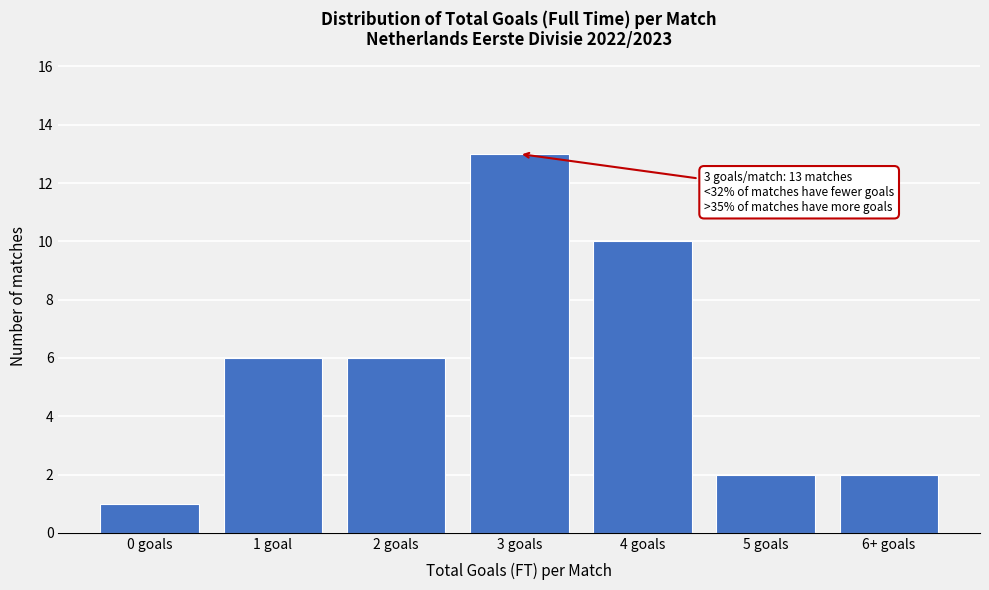

Reading right to left, extract all data points from this chart.

2	2	10	13	6	6	1